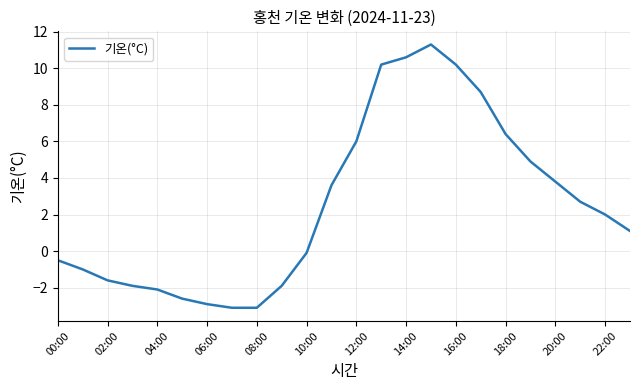

How many values are above zero?

13